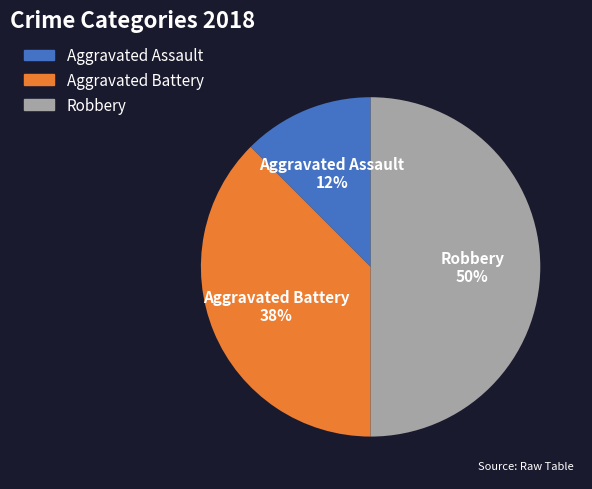

Which has a higher value, Aggravated Assault or Robbery?

Robbery